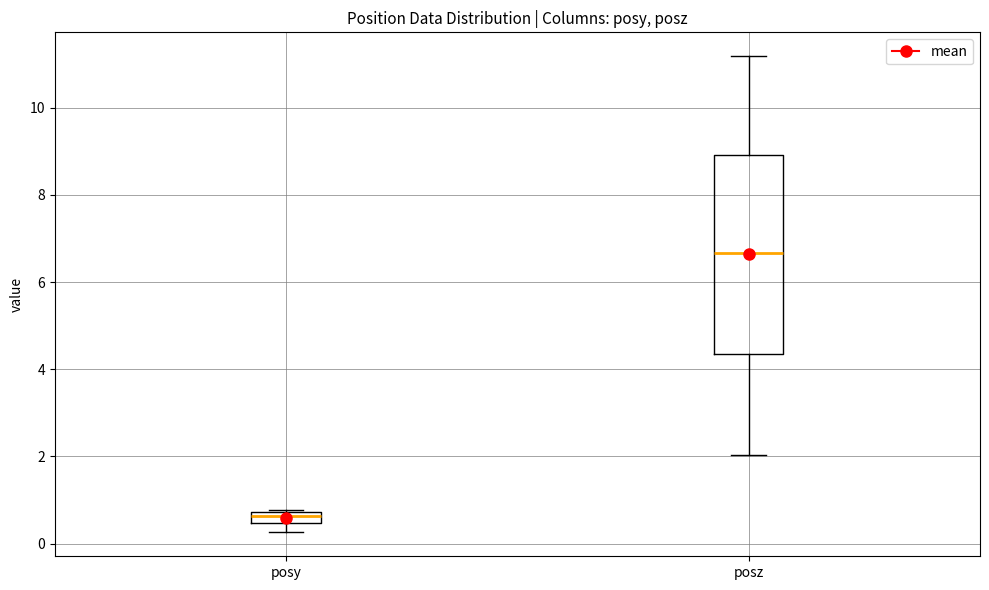

Where is the upper edge of the box for posy on the y-axis? The values are not printed on the chart, so give them approximately, as read against the axis.

0.8